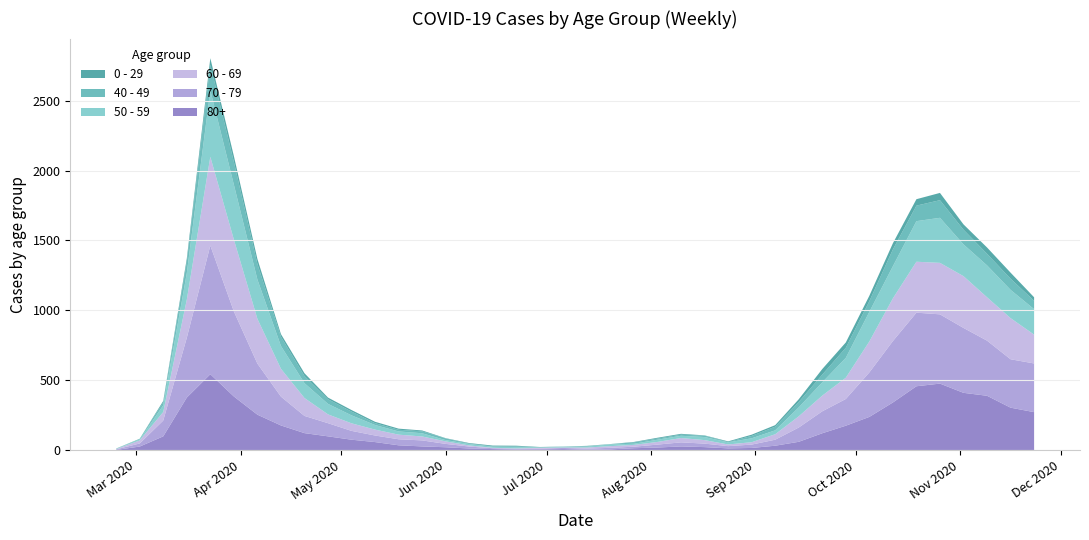

Reading right to left, extract all data points from this chart.

80+: 273	305	390	411	477	458	342	239	176	122	61	33	17	14	23	28	20	15	7	5	9	7	6	9	13	22	28	36	59	76	100	123	178	255	385	544	377	100	27	3
70 - 79: 348	346	394	464	495	526	439	318	191	157	102	43	24	16	25	29	21	11	11	7	8	5	5	6	14	24	43	43	47	63	94	123	206	365	608	920	427	113	22	4
60 - 69: 206	294	310	370	368	364	305	221	152	112	80	39	17	12	25	31	19	13	12	8	3	6	3	3	8	18	28	33	42	54	63	128	199	320	514	634	272	61	22	2
50 - 59: 182	202	228	227	322	290	230	212	142	95	64	28	28	15	22	16	16	8	12	6	5	3	9	8	10	9	23	23	33	57	75	106	163	281	392	475	190	48	7	3
40 - 49: 60	80	83	105	126	111	120	76	72	55	38	26	17	2	10	8	8	10	2	4	1	1	5	2	3	12	14	12	13	27	33	51	66	111	163	183	79	21	5	0
0 - 29: 25	43	45	38	52	46	44	39	38	40	20	11	9	5	2	6	6	3	1	2	1	2	5	6	4	2	6	8	10	11	12	20	19	36	42	47	25	10	0	1